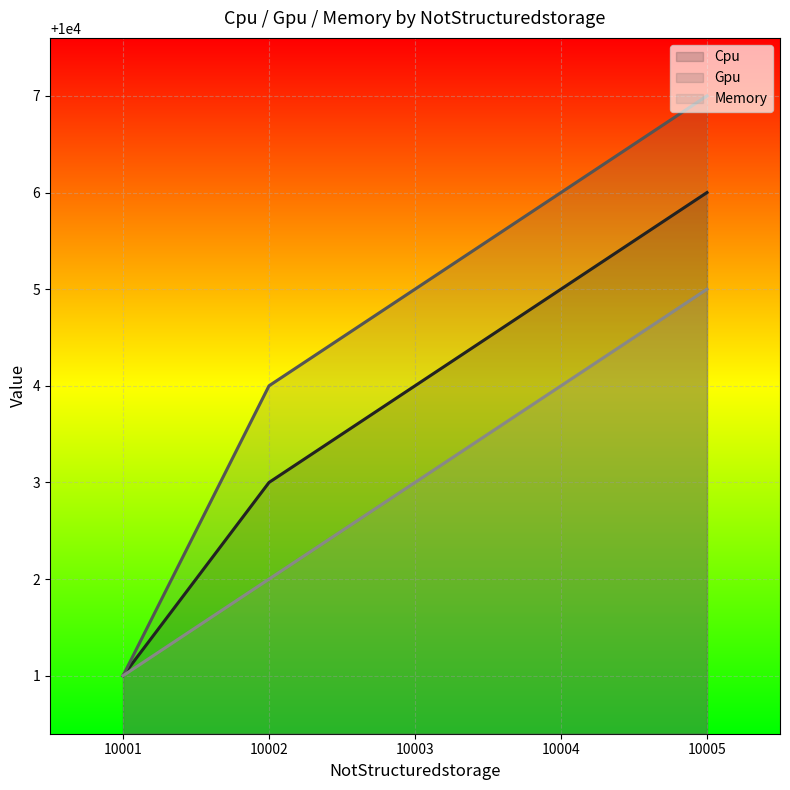

True or false: Memory and Cpu cross at least once.

False